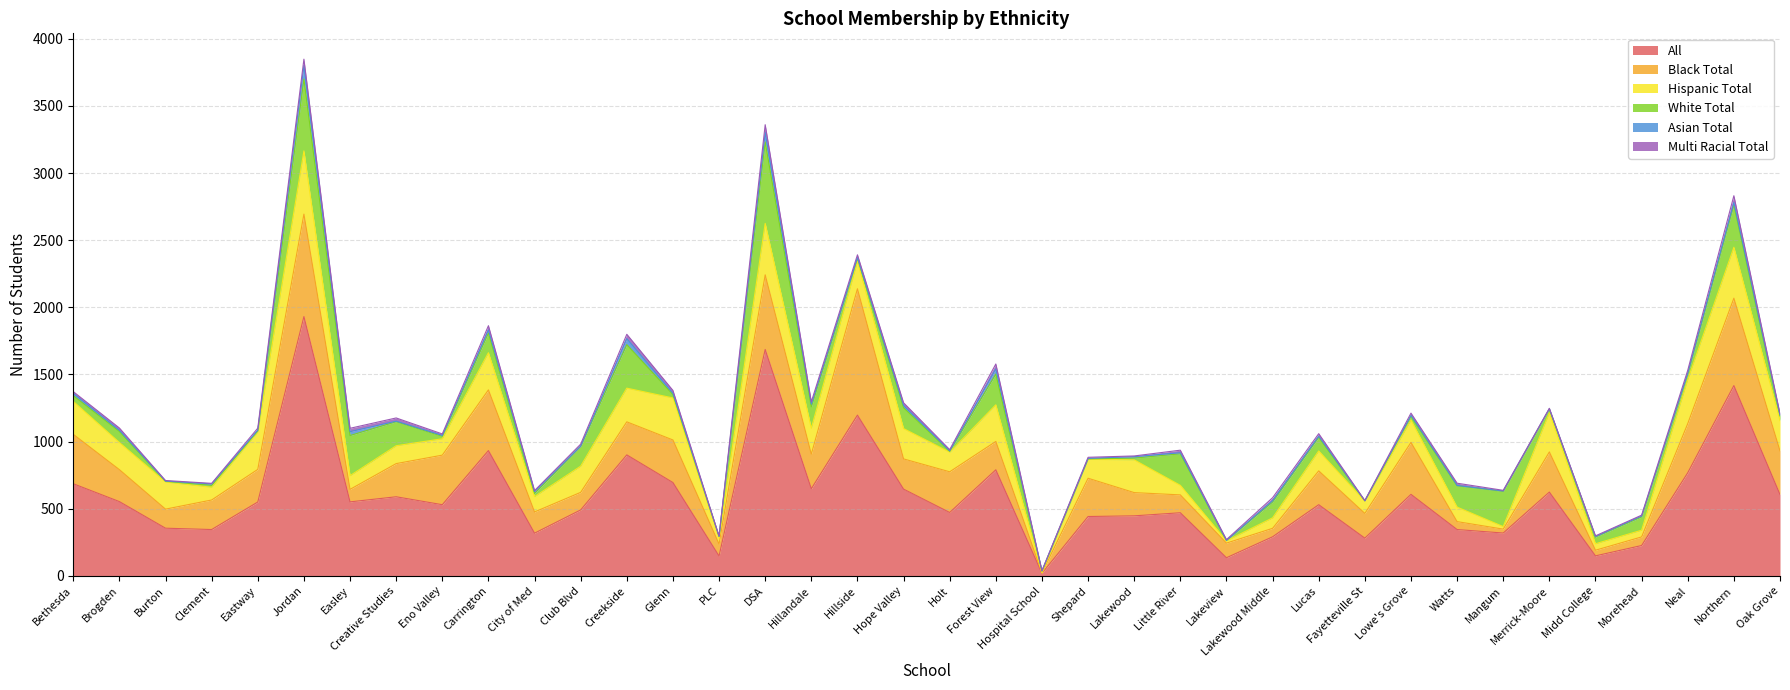

How many interior local valleys does the Hispanic Total series have?

12